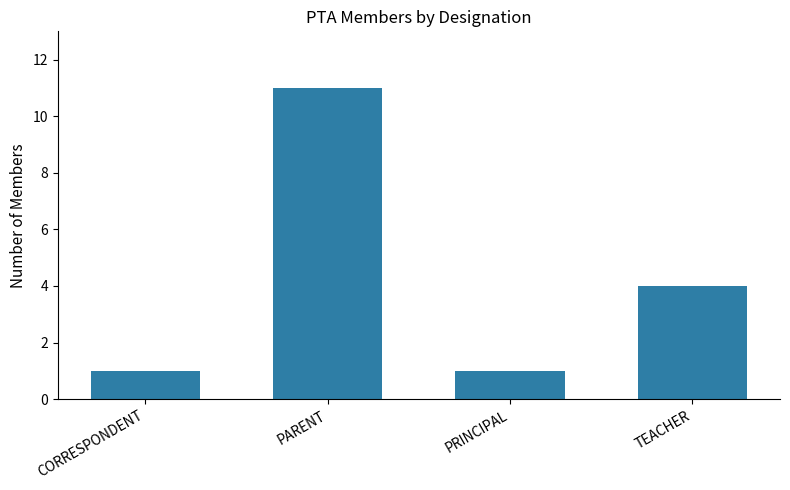

Approximately how many times larger is the value at PRINCIPAL compared to CORRESPONDENT?

1.0